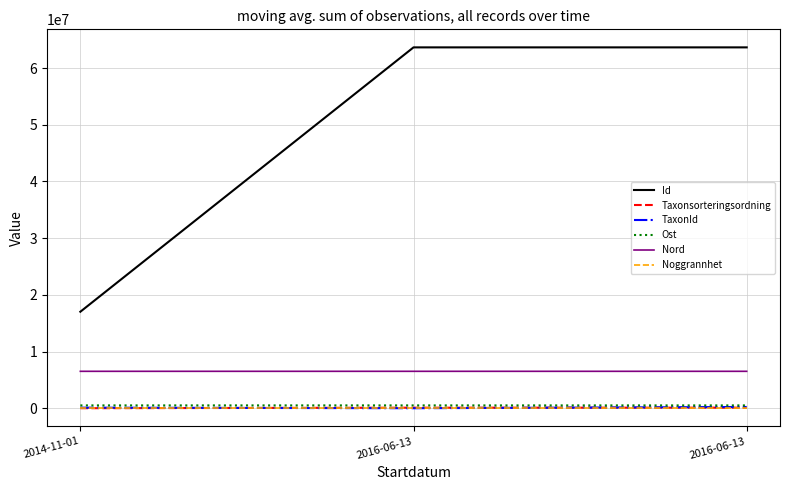

Does the chart have visible grid lines?

Yes